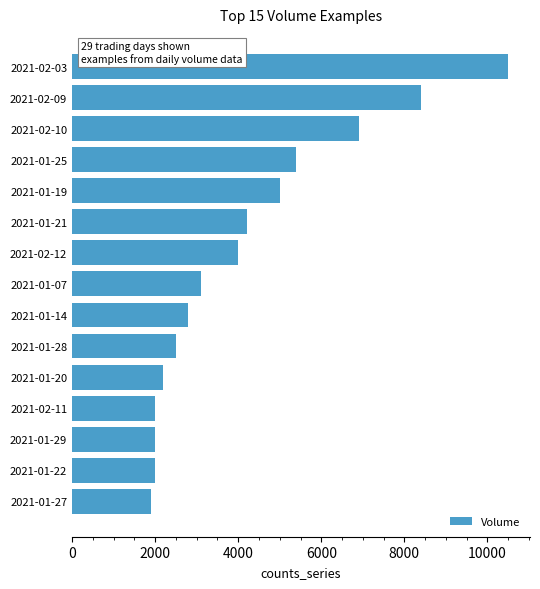

The value at 2021-01-07 is 3100. True or false?

True